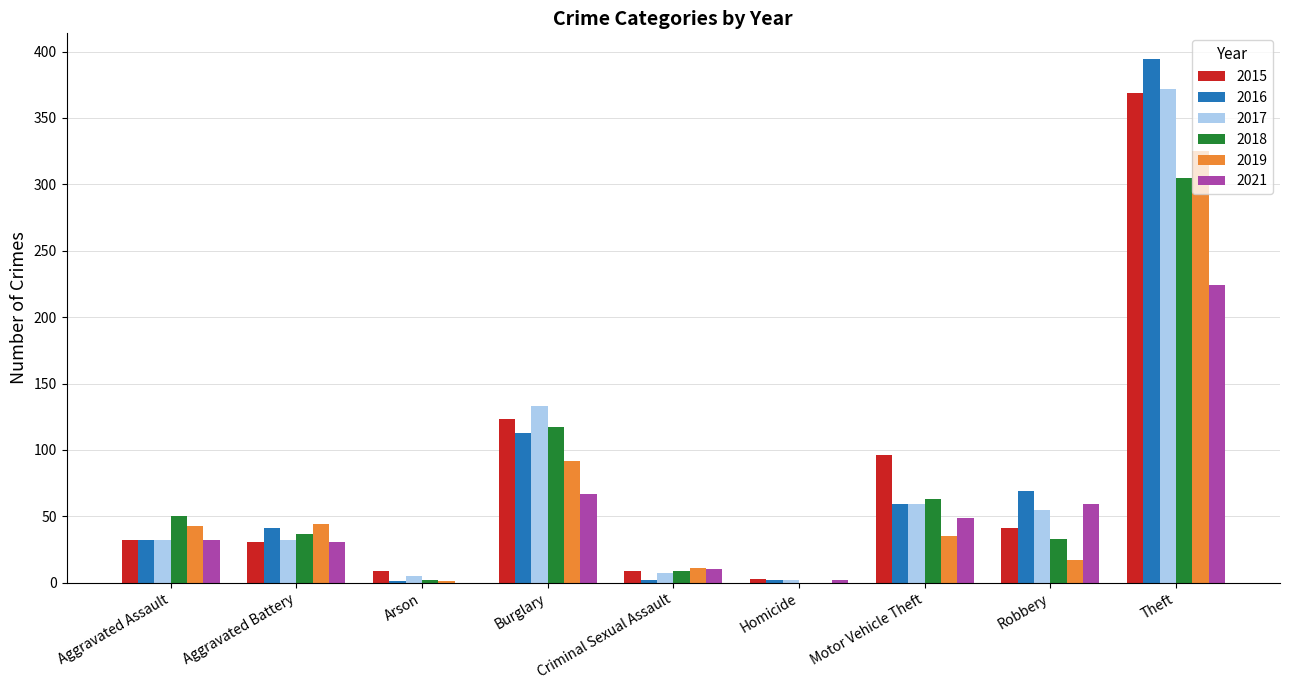

What is the highest value of the 2021 series?

224